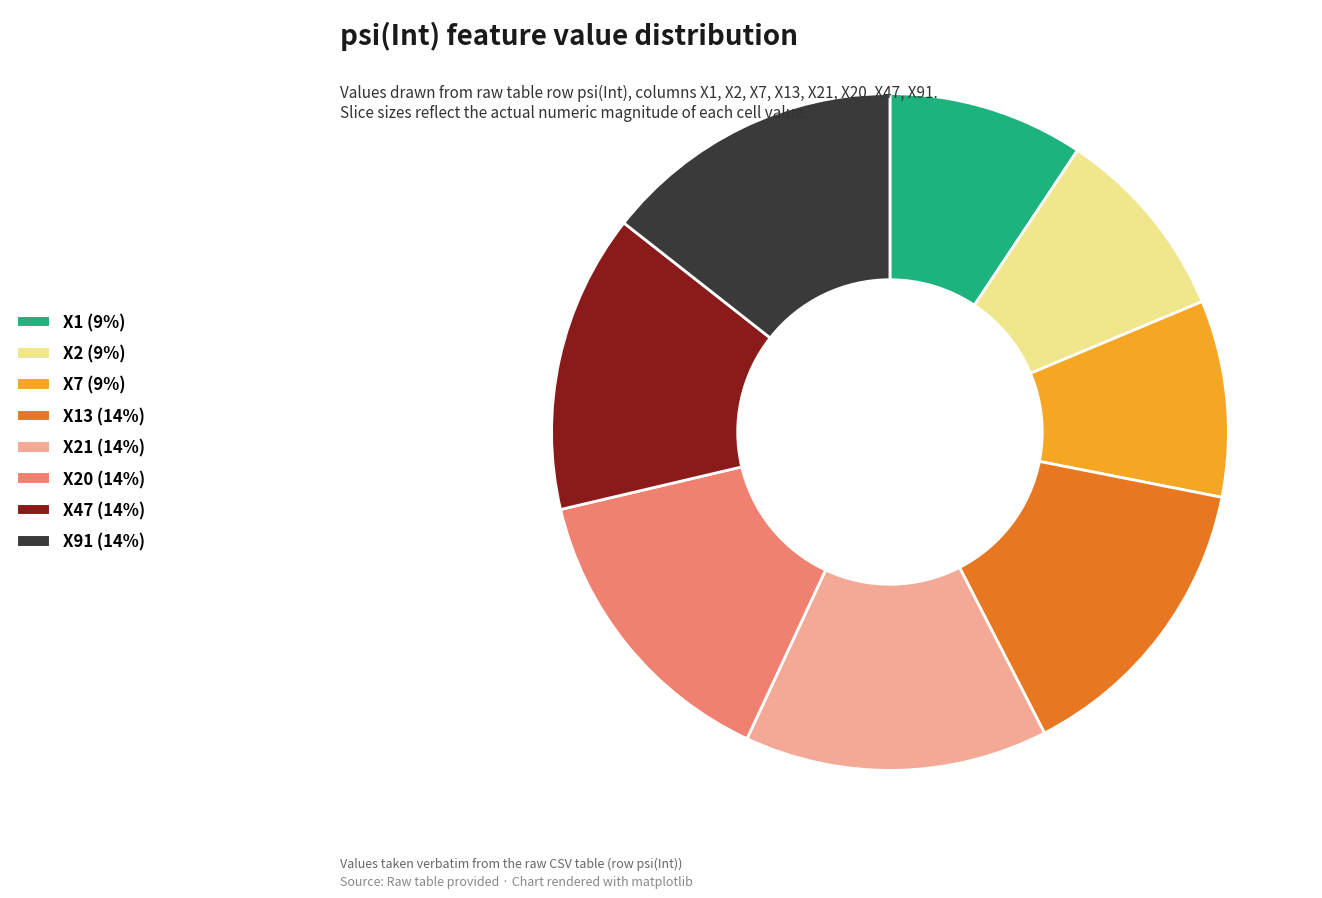

Is there any slice that represents more than half of the pie?

No